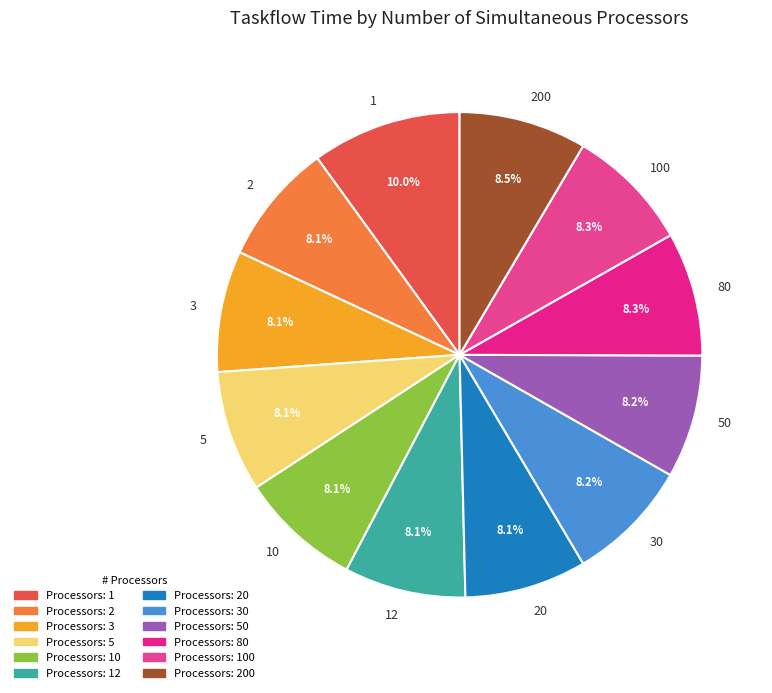

Is there any slice that represents more than half of the pie?

No